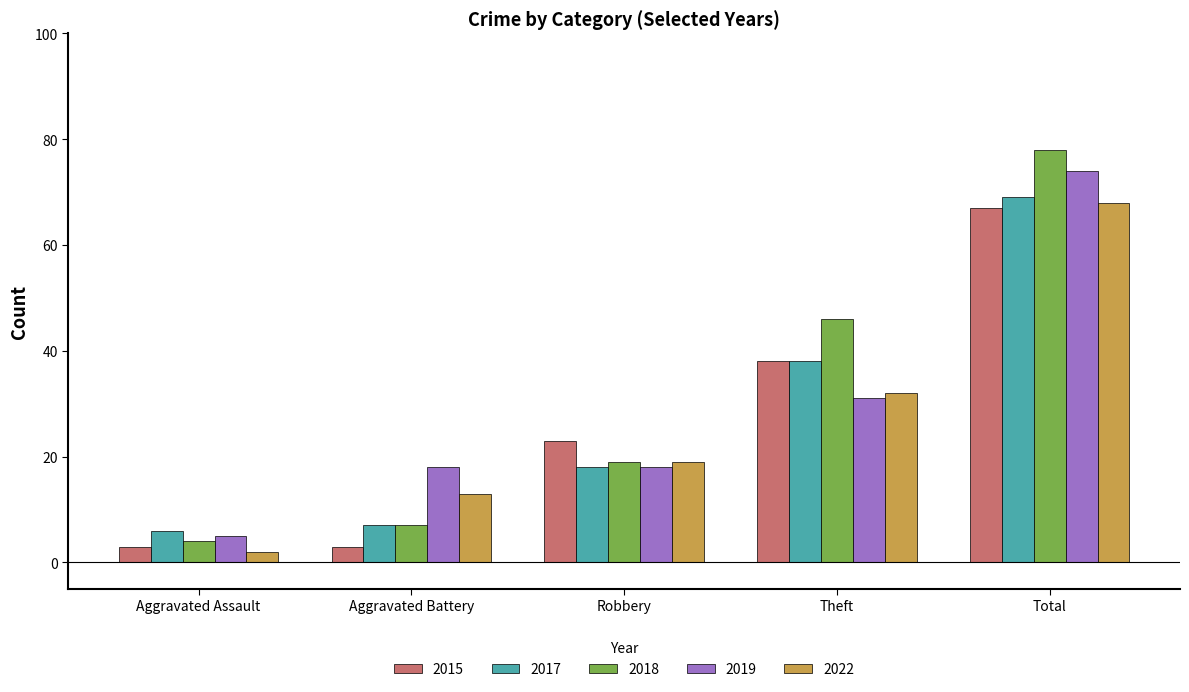

What is the average value of the 2015 series?

27